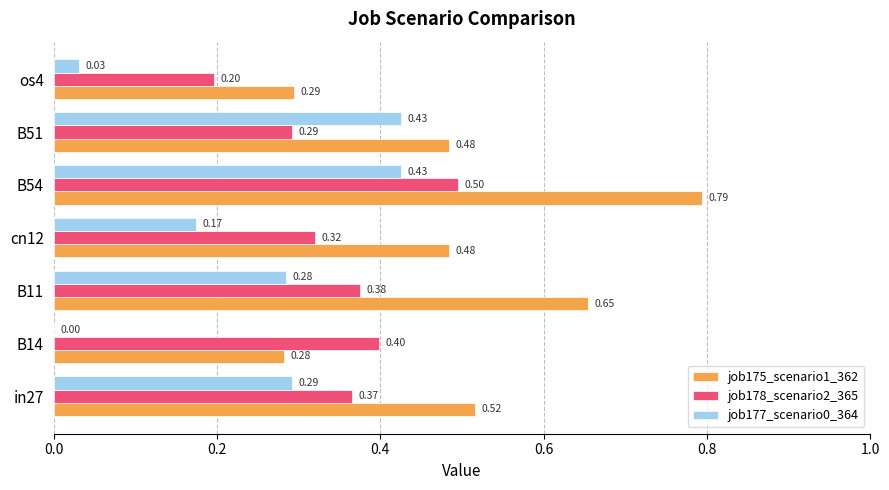

What is the sum of all job177_scenario0_364 values?

1.6